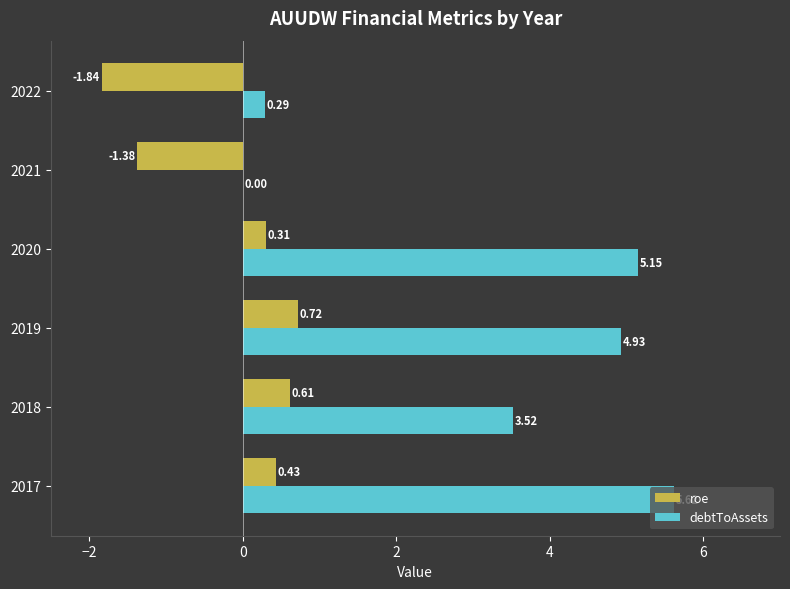

What is the sum of all roe values?

-1.1